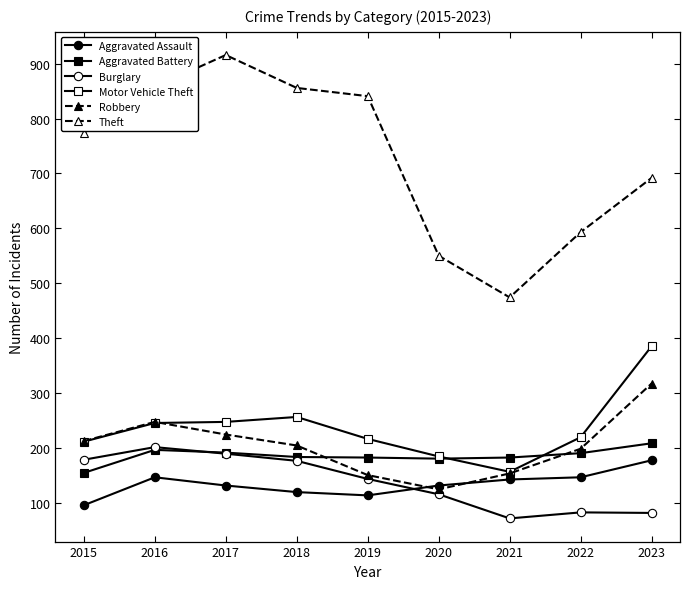

Rank the series by their maximum value, from lowest to highest.

Aggravated Assault, Burglary, Aggravated Battery, Robbery, Motor Vehicle Theft, Theft